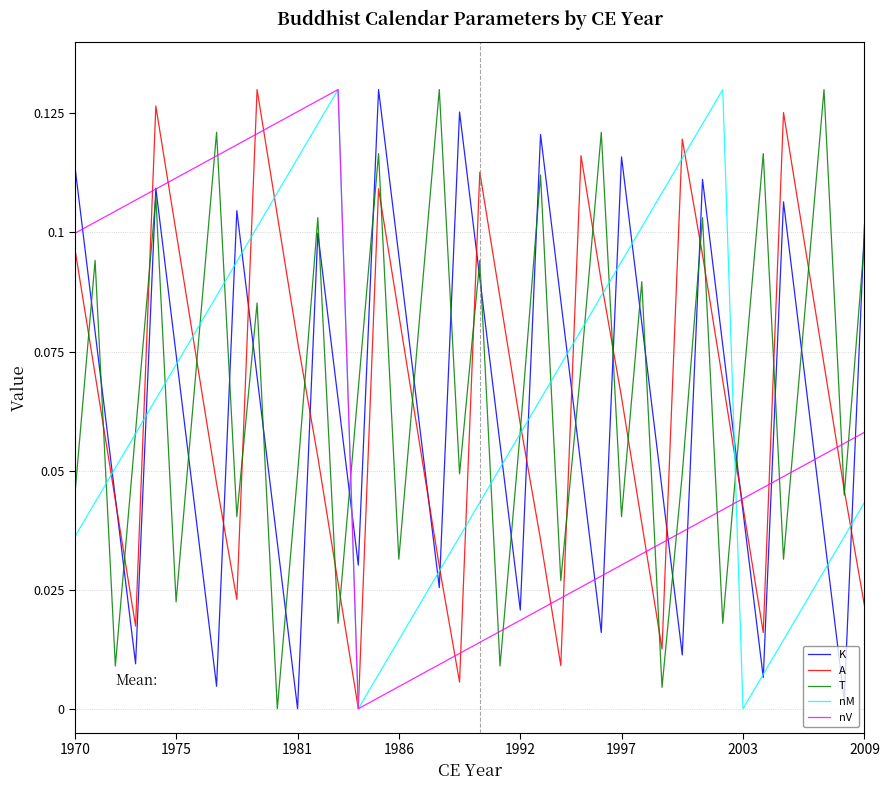

Does the chart display data point markers on the line(s)?

No